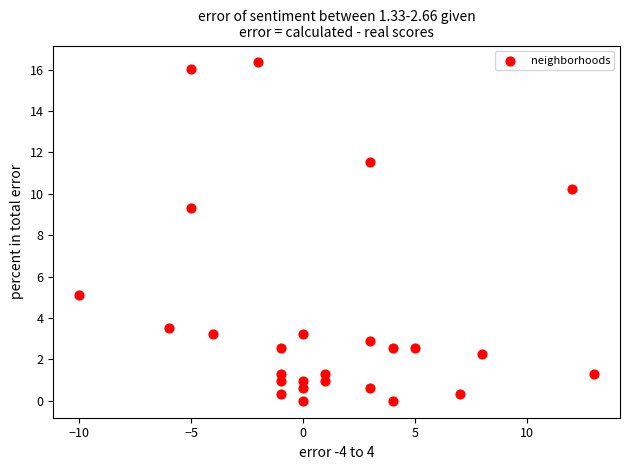

What is the range of X values (max minus min)?

23.0